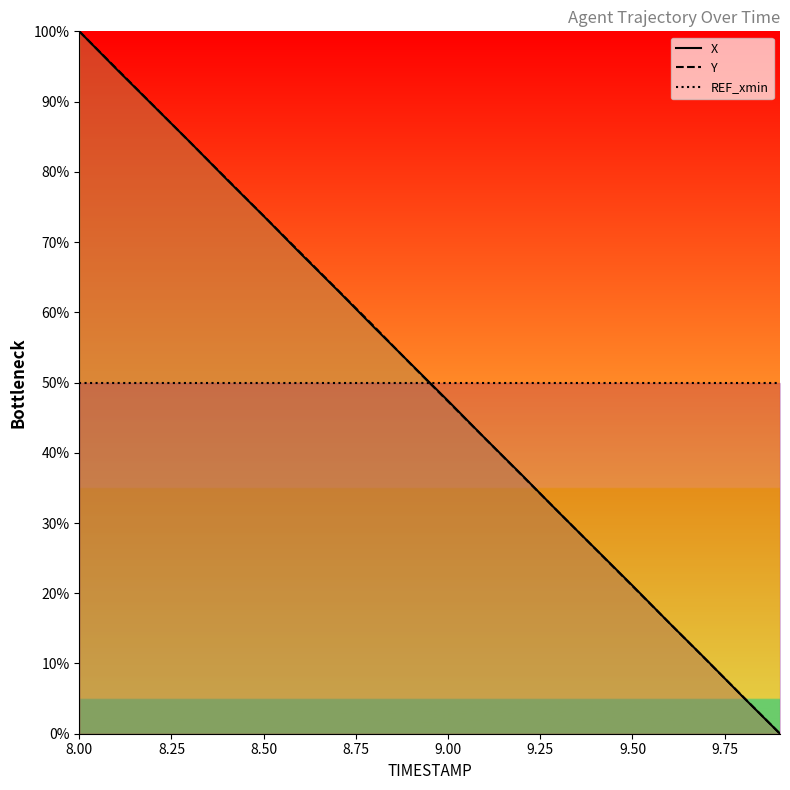

What is the value of the Y point at the 10th from the left?

52.6